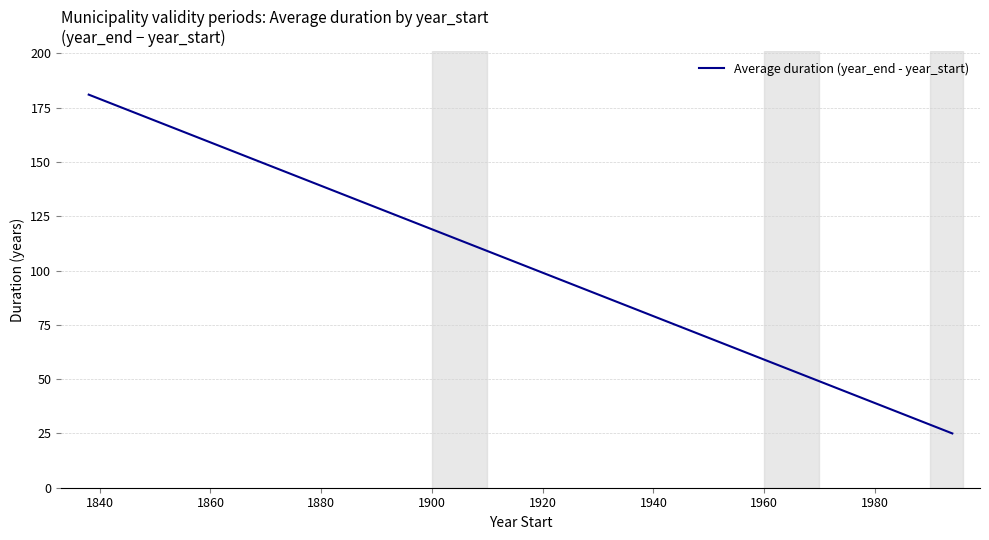

What is the difference between the maximum and minimum values?

156